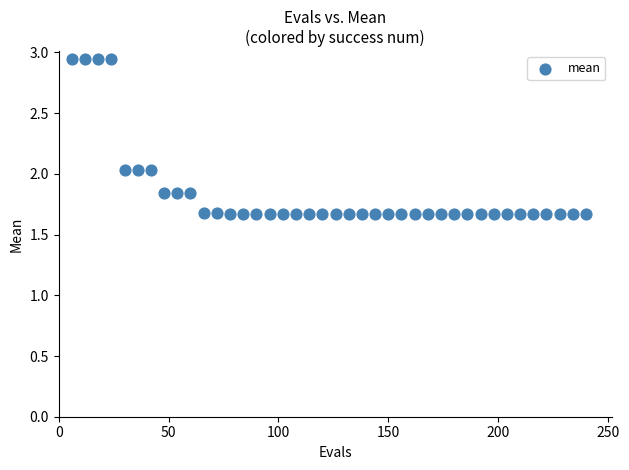

What is the range of Y values (max minus min)?

1.3